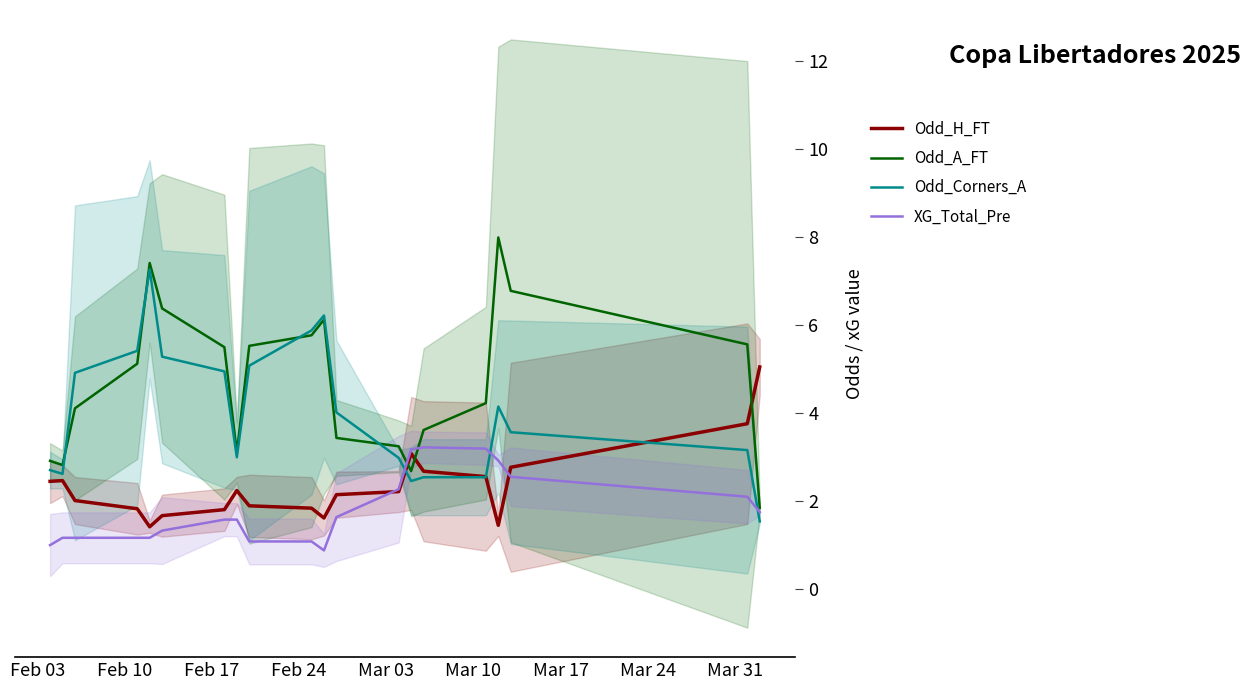

Reading left to right, extract all data points from this chart.

Odd_H_FT: 2.5	2.5	2.0	1.8	1.4	1.7	1.8	2.2	1.9	1.8	1.6	2.1	2.2	3.1	2.7	2.6	1.4	2.8	3.8	5.0
Odd_A_FT: 2.9	2.8	4.1	5.1	7.4	6.4	5.5	3.1	5.5	5.8	6.1	3.4	3.2	2.7	3.6	4.2	8.0	6.8	5.6	1.8
Odd_Corners_A: 2.7	2.6	4.9	5.4	7.3	5.3	5.0	3.0	5.1	5.9	6.2	4.0	3.0	2.5	2.5	2.5	4.1	3.6	3.2	1.5
XG_Total_Pre: 1.0	1.2	1.2	1.2	1.2	1.3	1.6	1.6	1.1	1.1	0.9	1.6	2.3	3.2	3.2	3.2	2.9	2.6	2.1	1.7